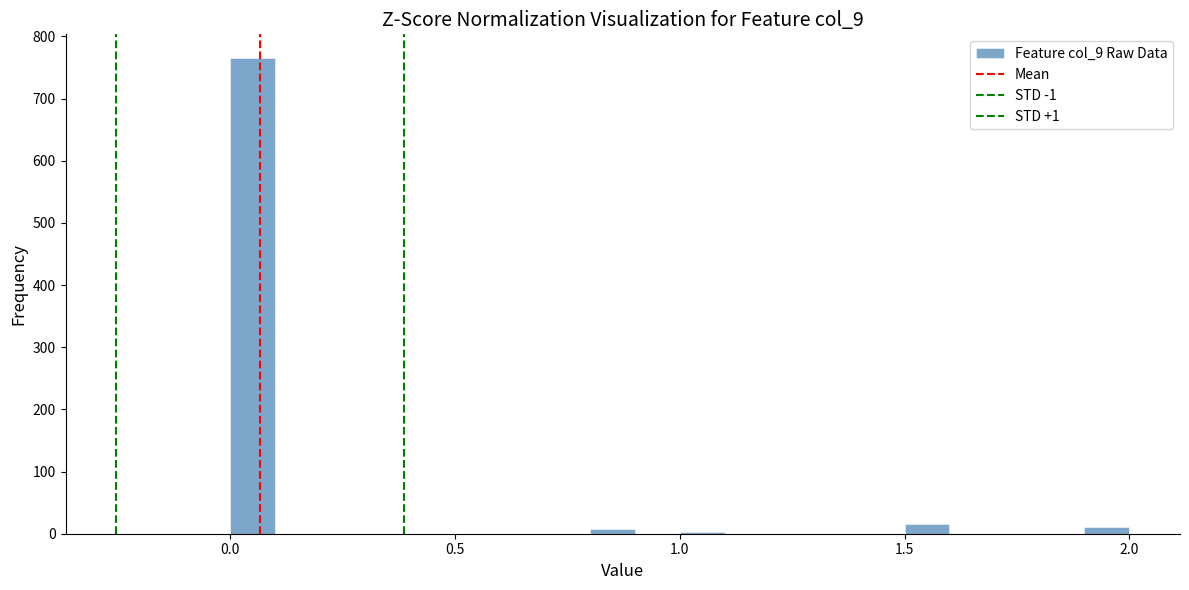

Read against the x-axis, roughly where is the centre of the tallest bar?

0.05